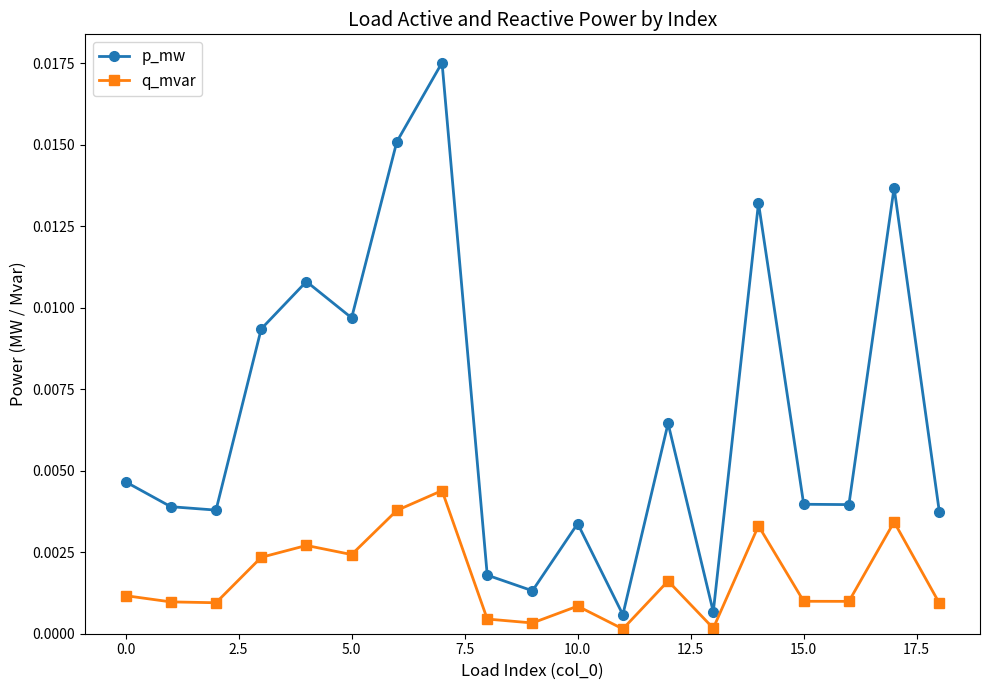

Which series has the widest spread of values?

p_mw